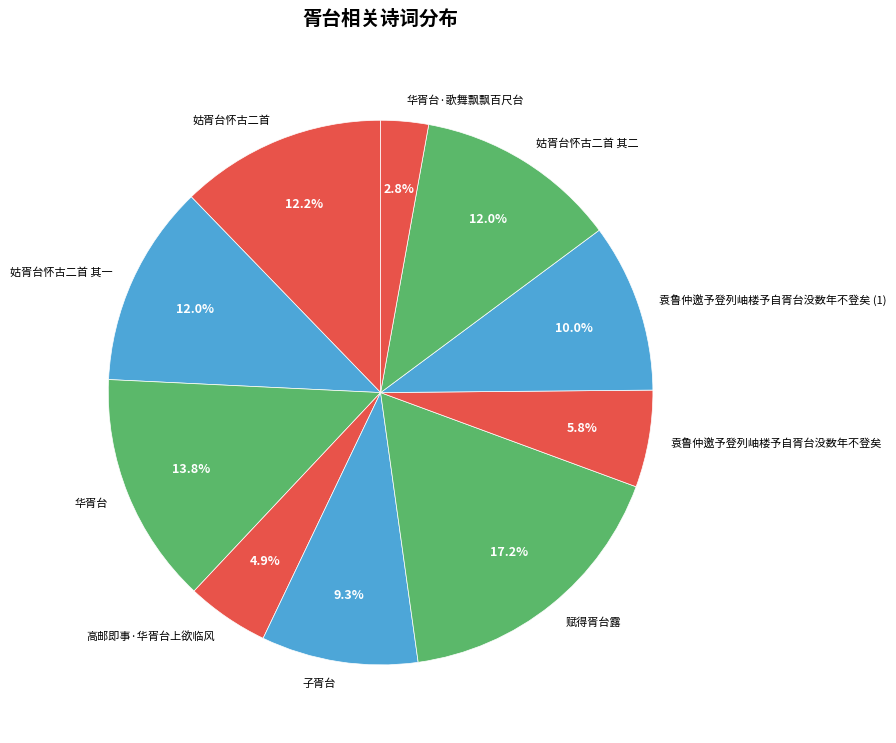

Which category has the biggest portion of the pie?

赋得胥台露